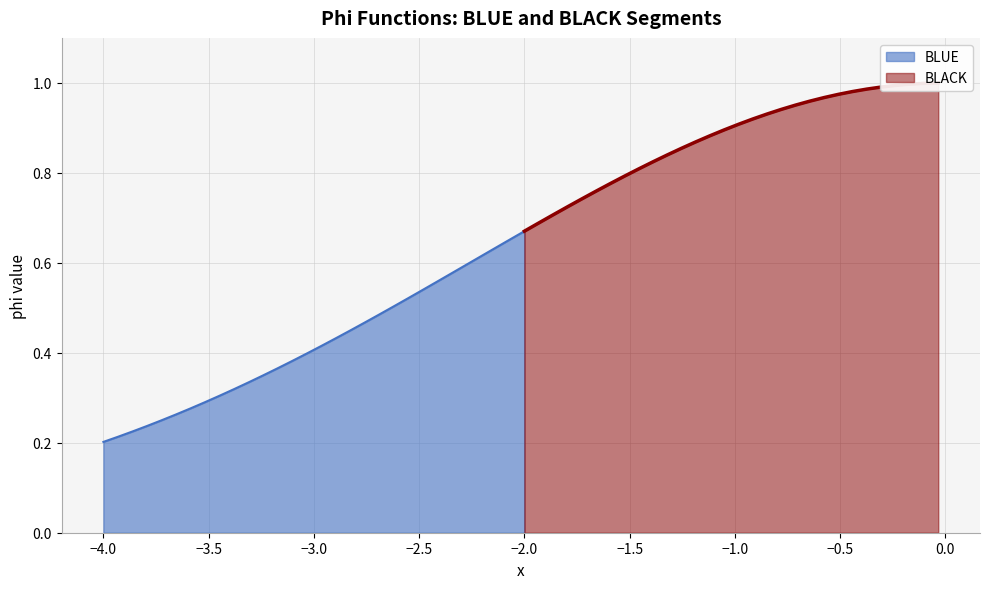

True or false: BLUE and BLACK intersect in this chart.

False